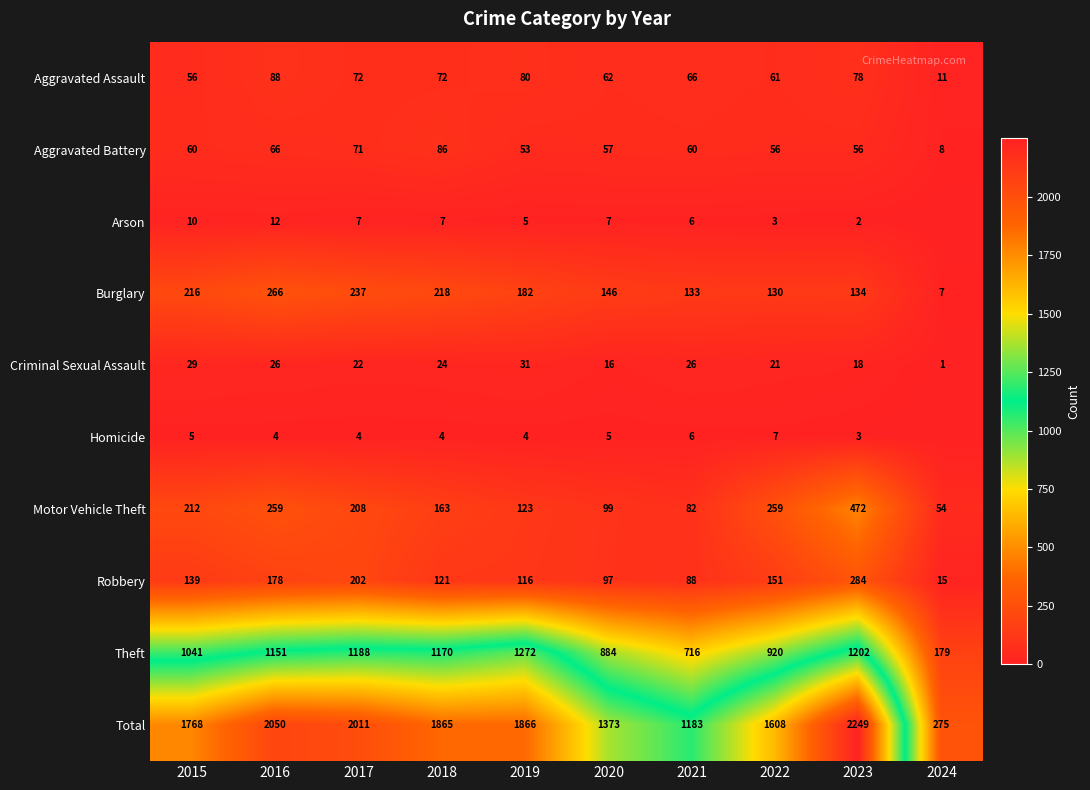

True or false: Aggravated Battery has a value of 15 at 2020.

False